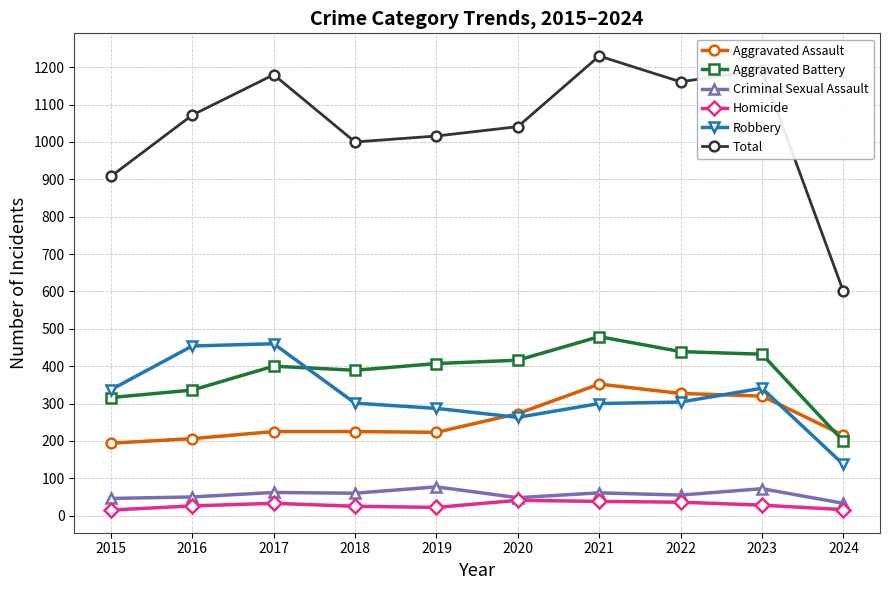

Where is Aggravated Battery nearest to the value 339?

2016